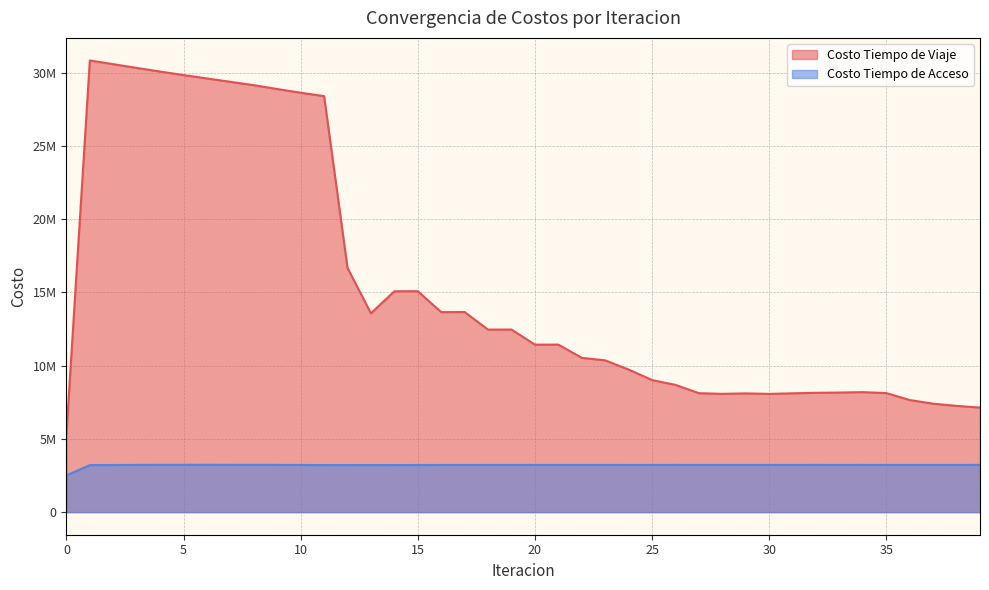

What is the value of the Costo Tiempo de Viaje point at the 39th from the left?

7256387.0